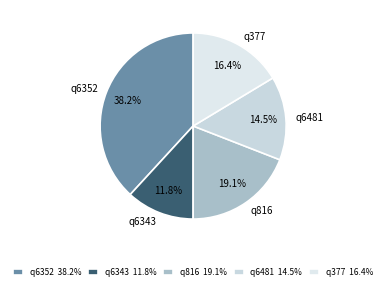

Is the sum of q816 and q377 greater than half?

No